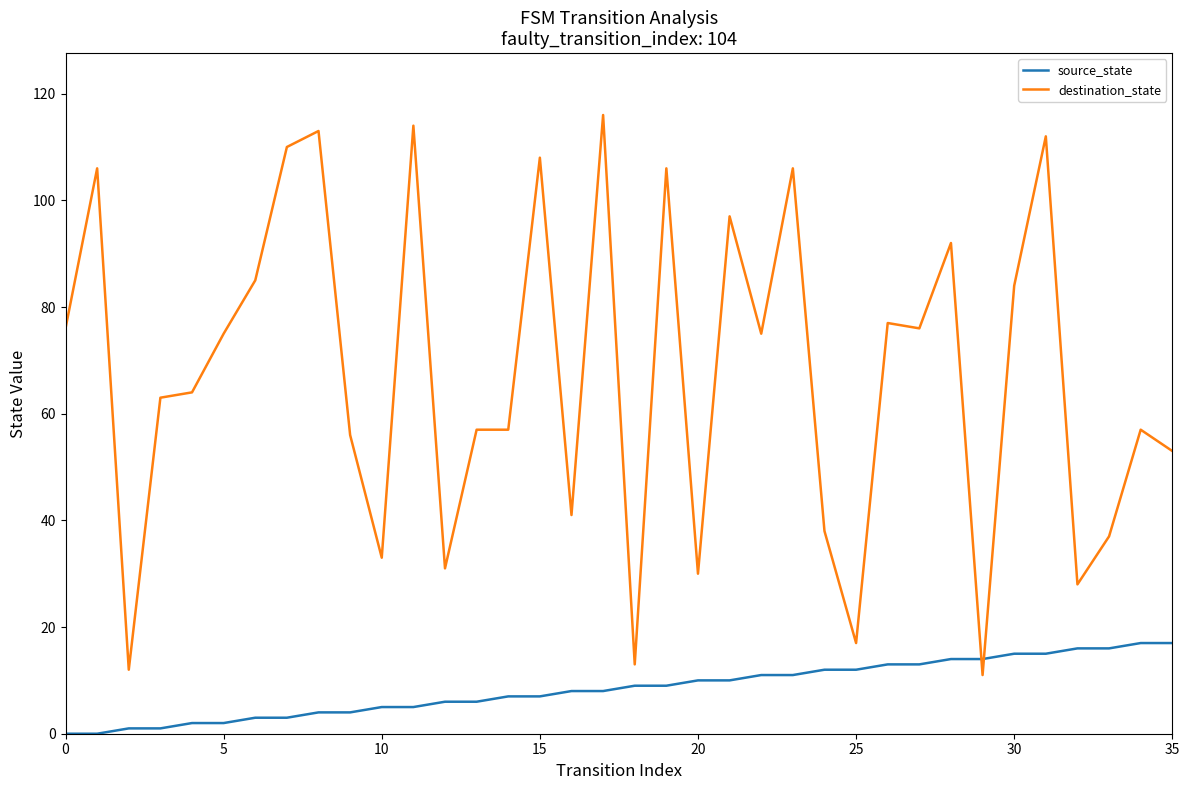

Is this an area chart (filled region under the line)?

No